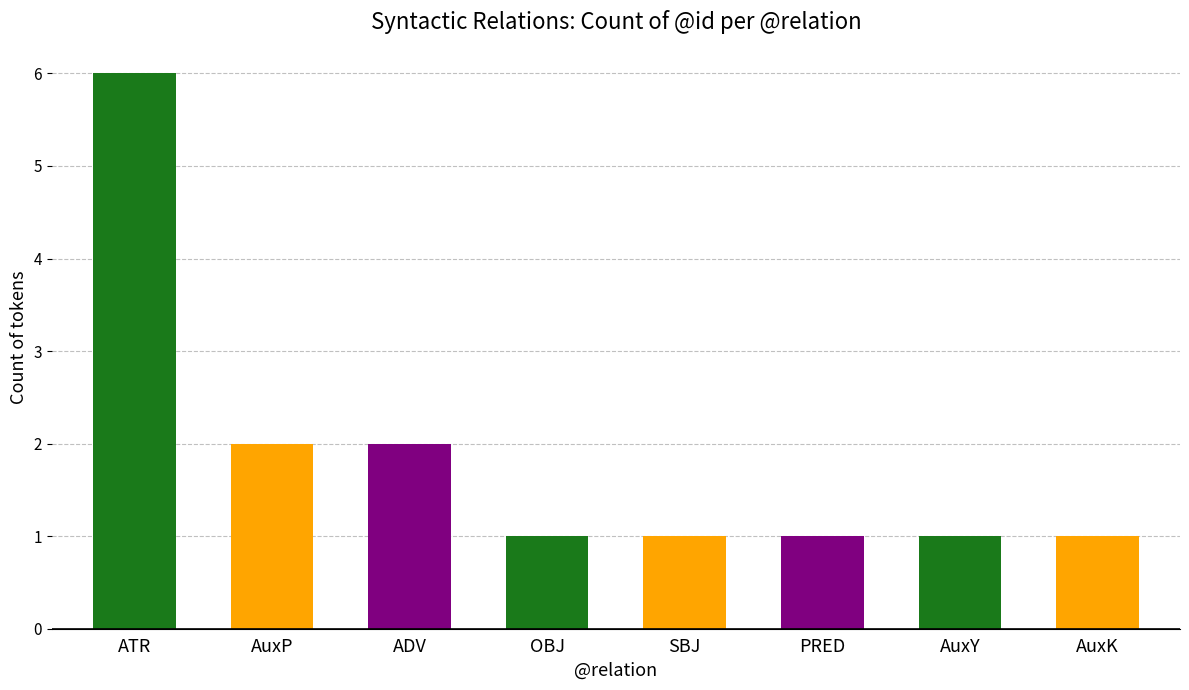

Does the chart contain stacked bars?

No